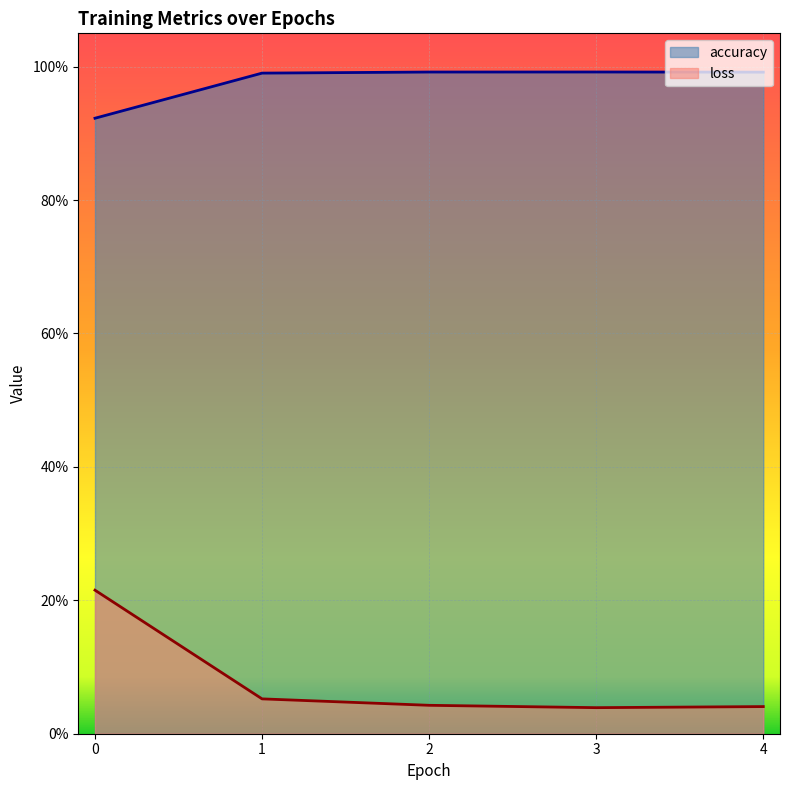

What is the value of the accuracy point at the 3rd from the left?

1.0